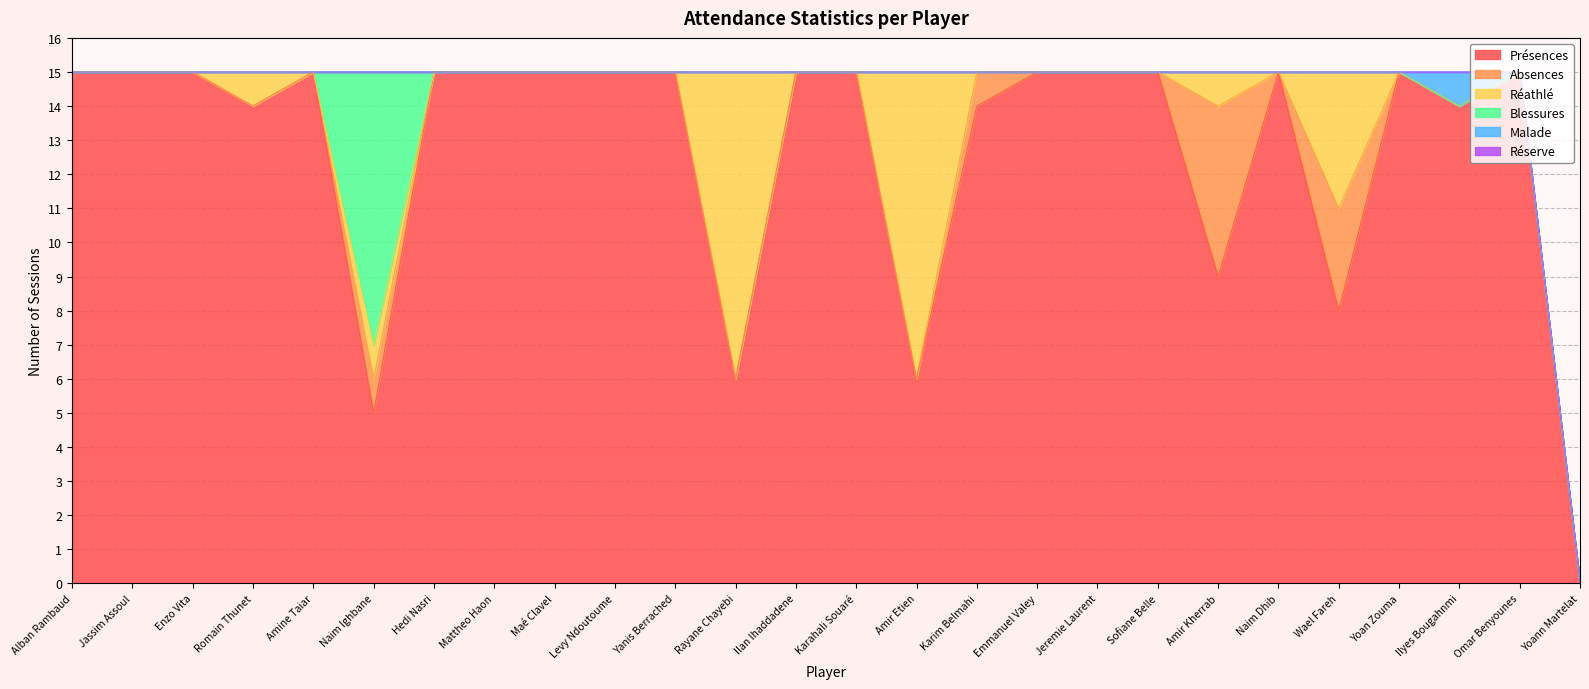

Is it true that Présences equals 9 at Jassim Assoul?

False